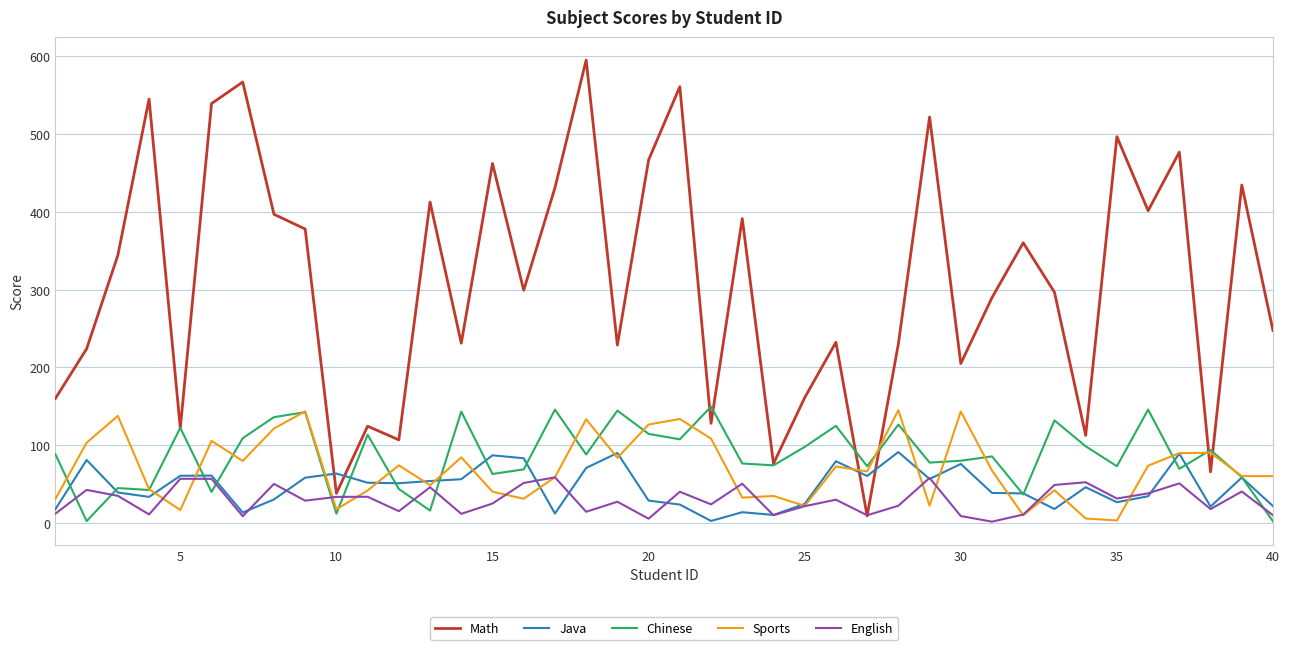

Which series has the largest total across all categories?

Math